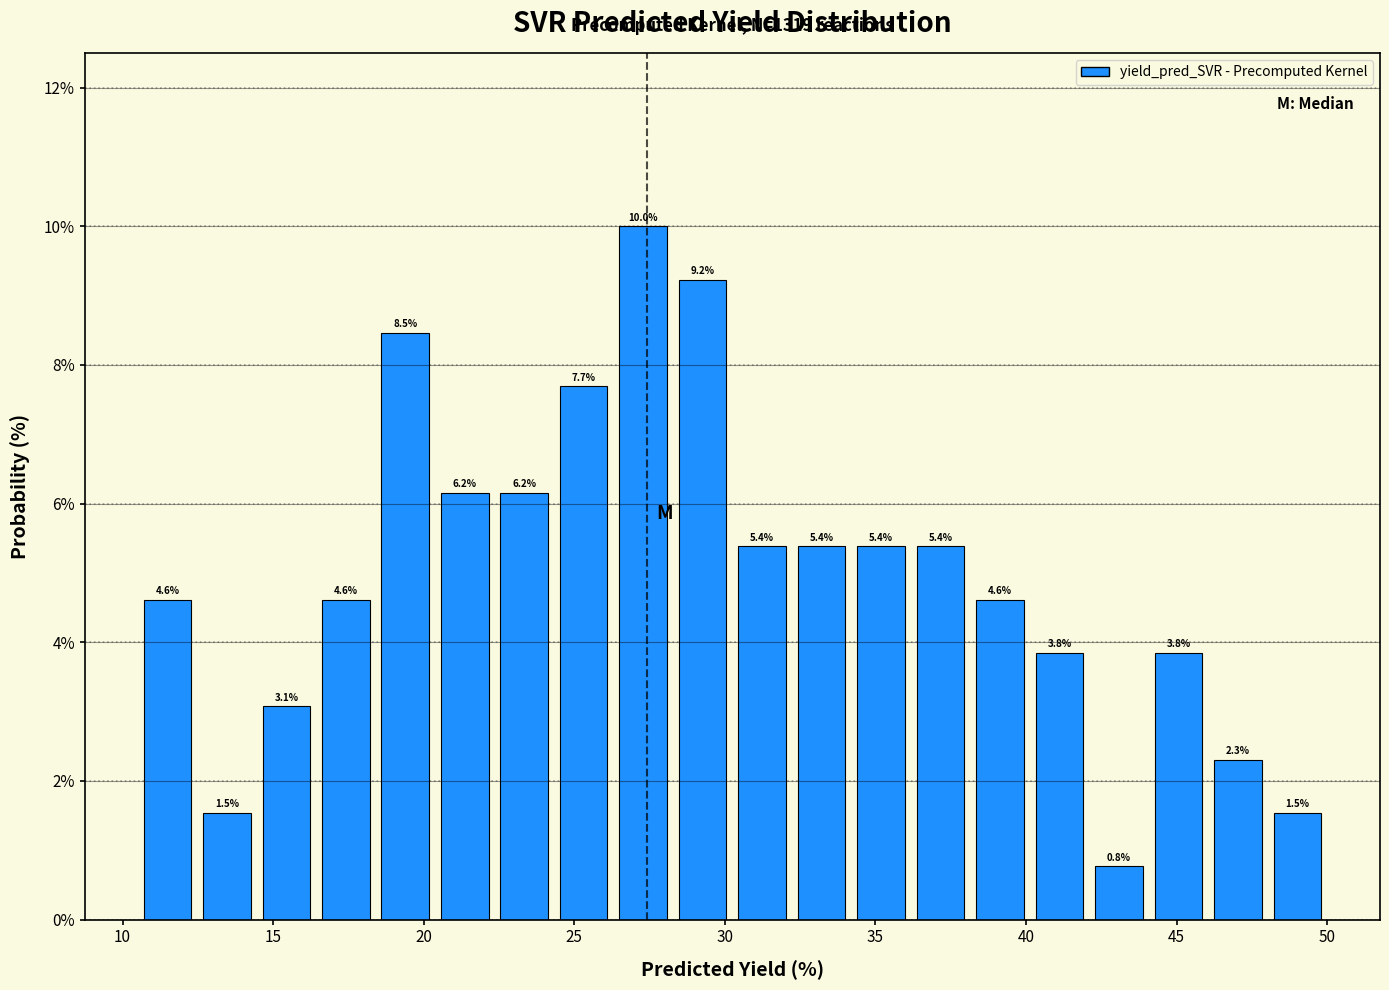

Around what value on the x-axis is the tallest bar? Give the approximate position of its centre, as read against the axis.

27.5